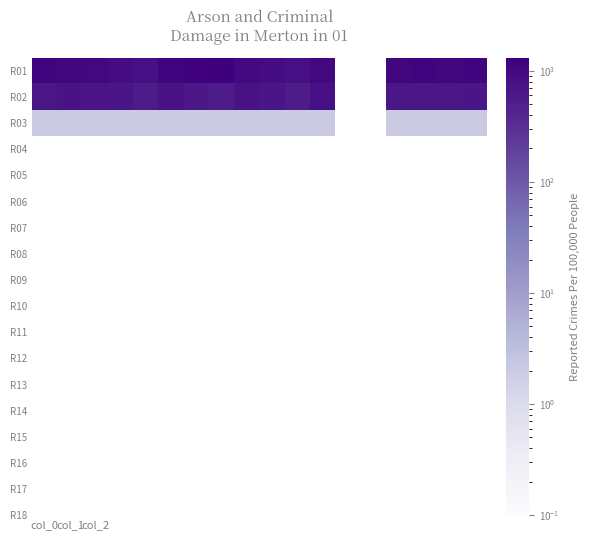

How many values in R03 are above zero?

16